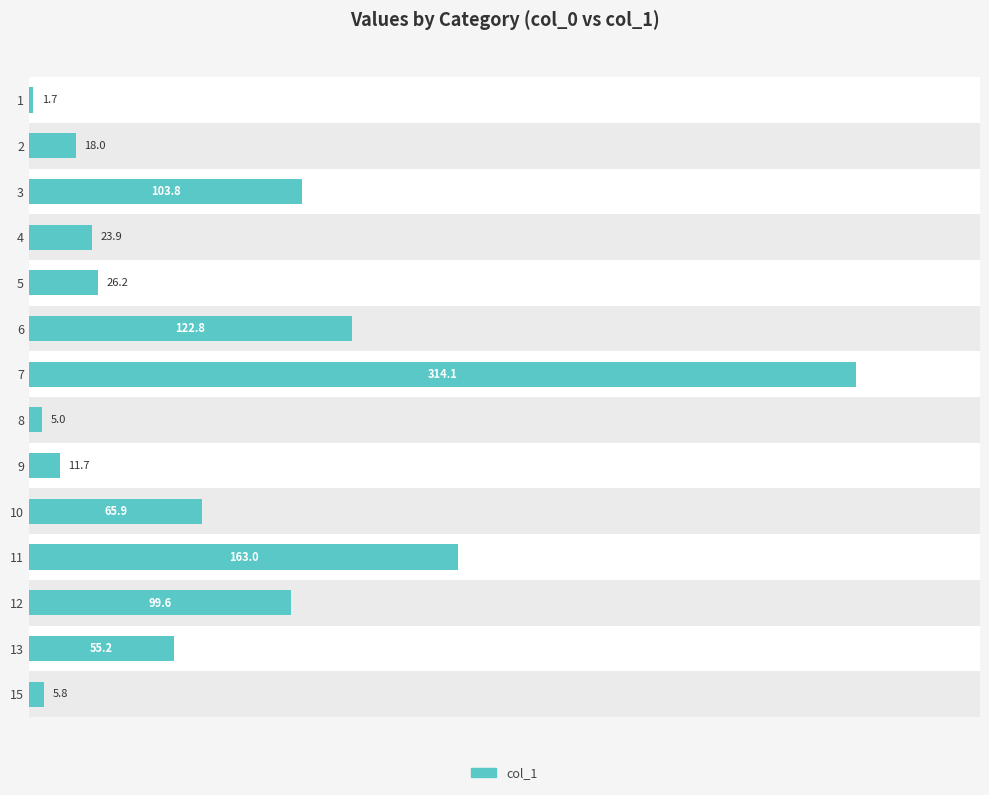

Is it true that the value at 3 is 36.0?

False